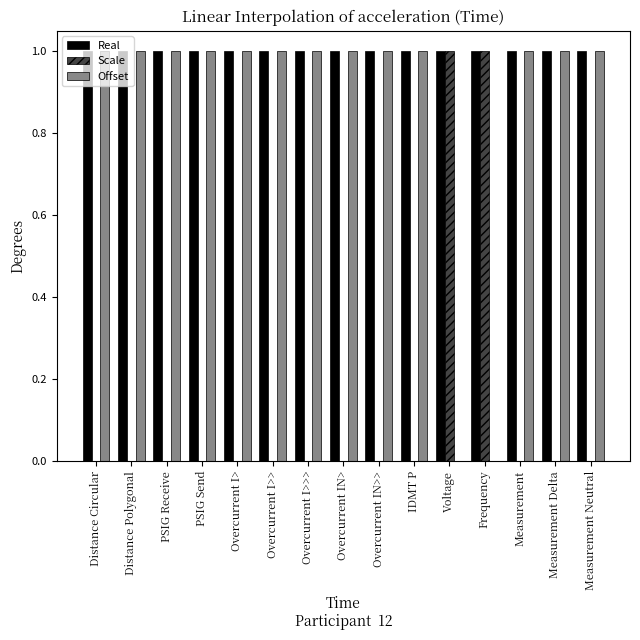

Which series has the largest total across all categories?

Real